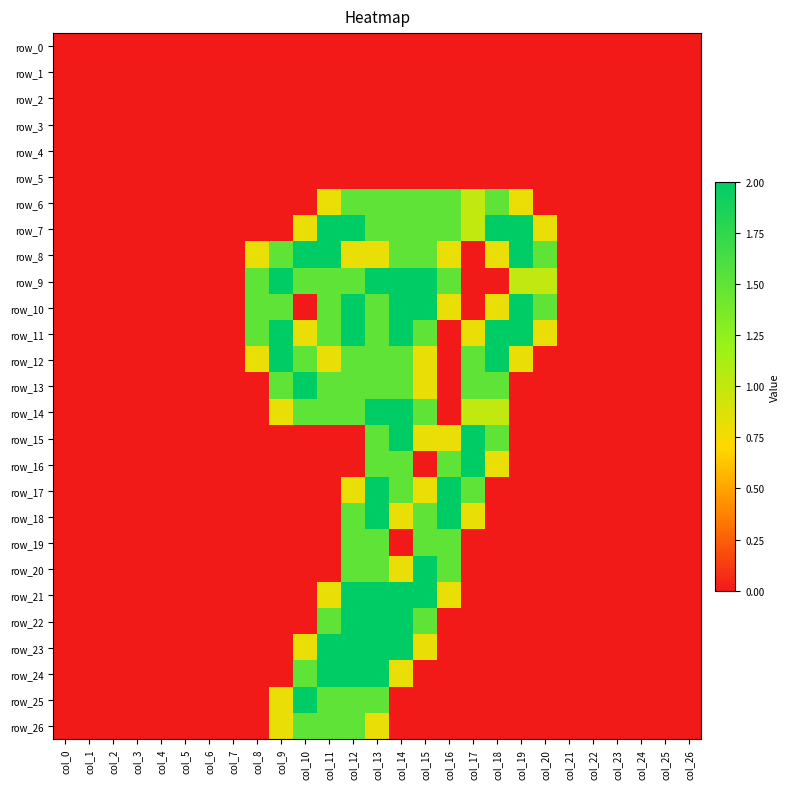

What is the total value across all series at col_15?

24.1